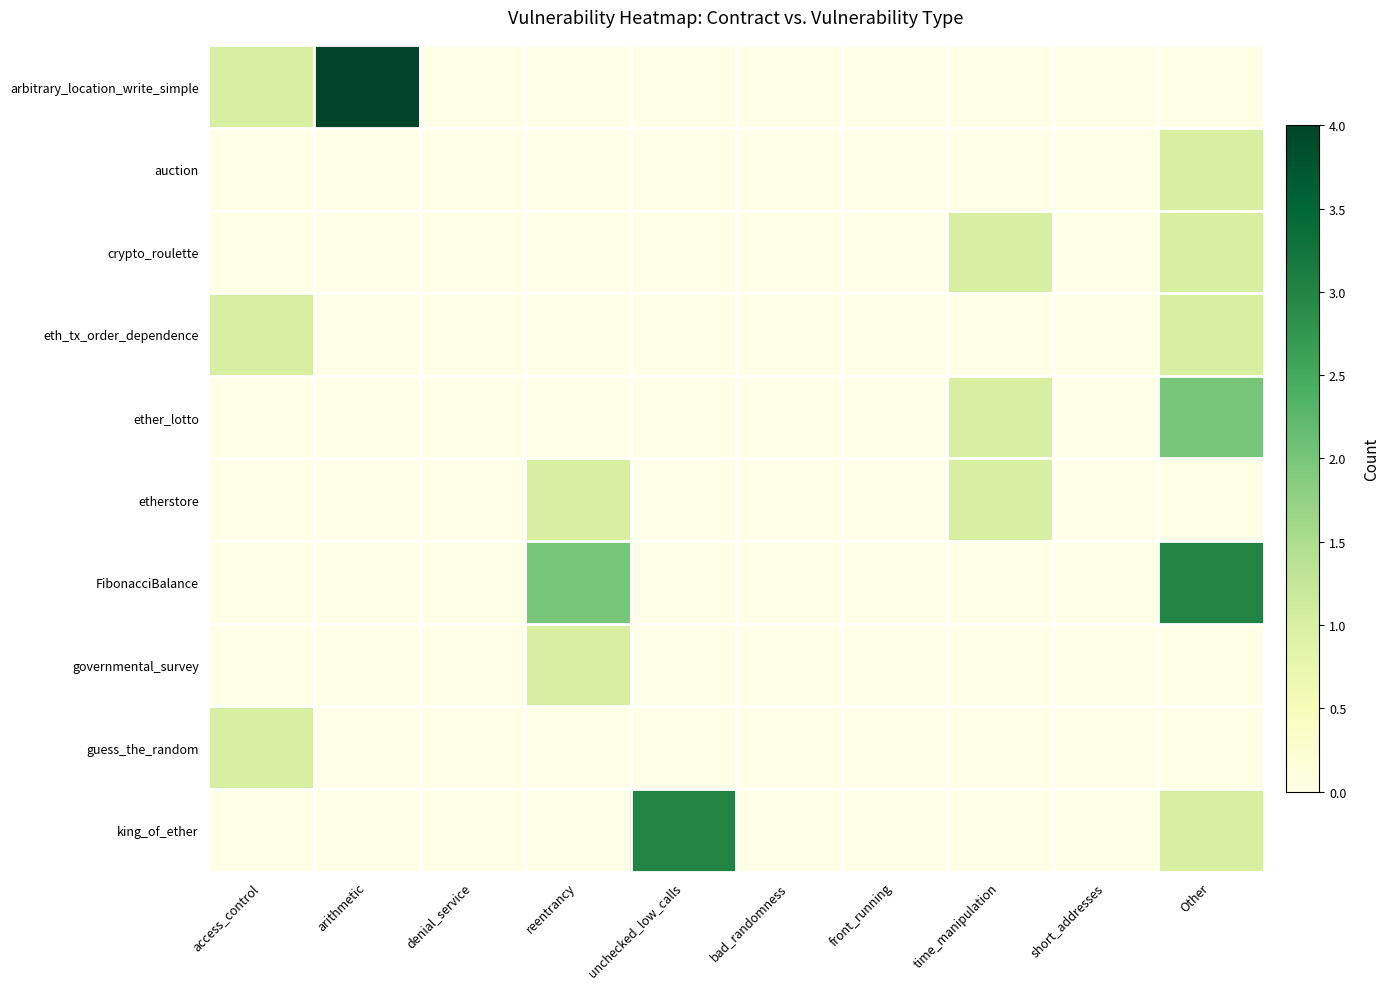

What is the spread (max minus min) of values at unchecked_low_calls?

3